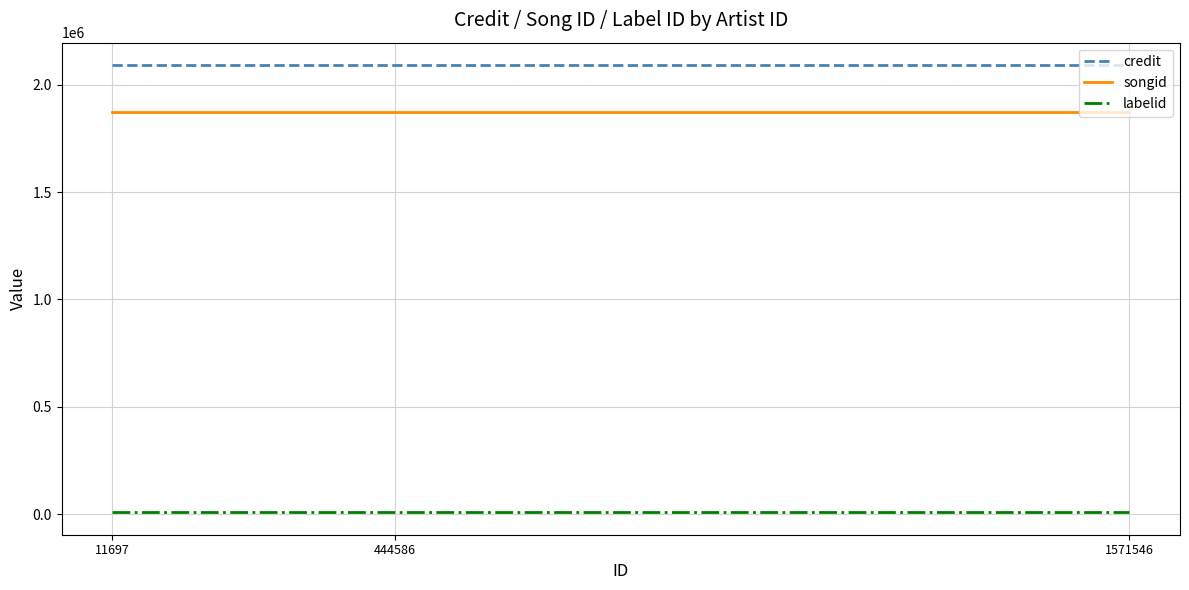

Is the value of labelid at 444586 greater than the value of songid at 1571546?

No